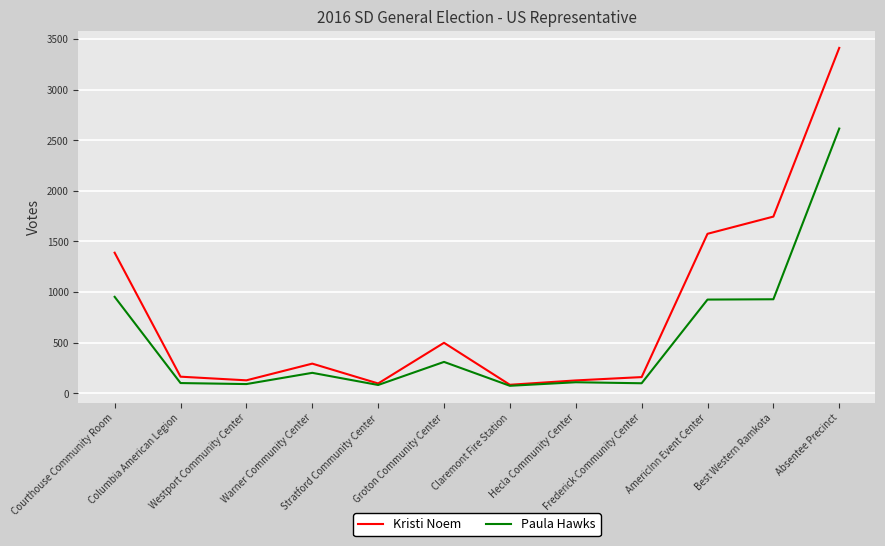

At which label does Paula Hawks reach its peak?

Absentee Precinct